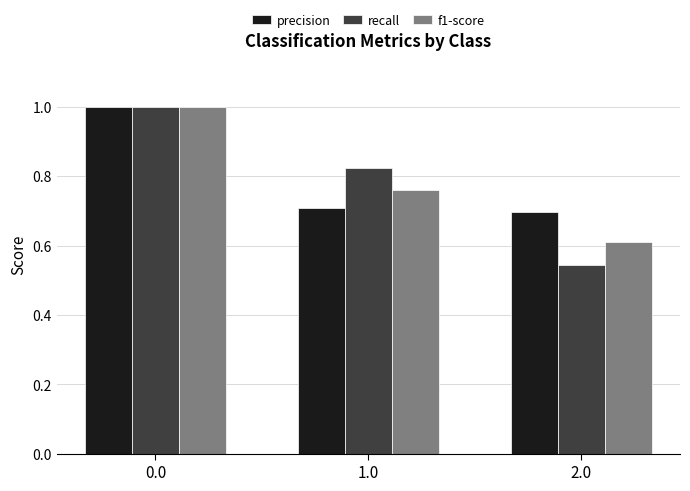

Count the recall values in the range 0 to 1.

3